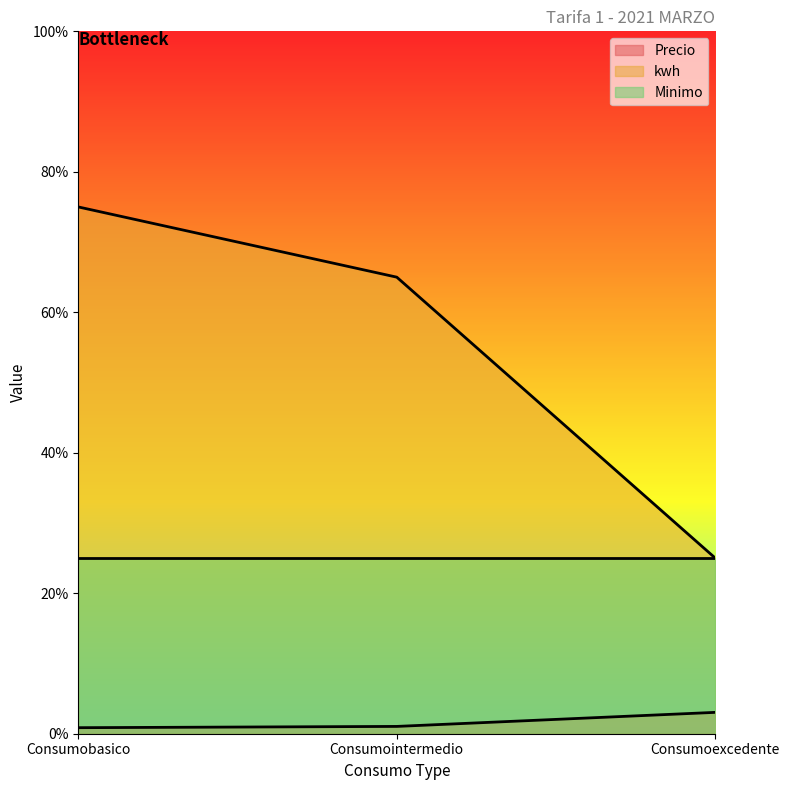

At which category does the chart reach its peak across all series?

Consumobasico